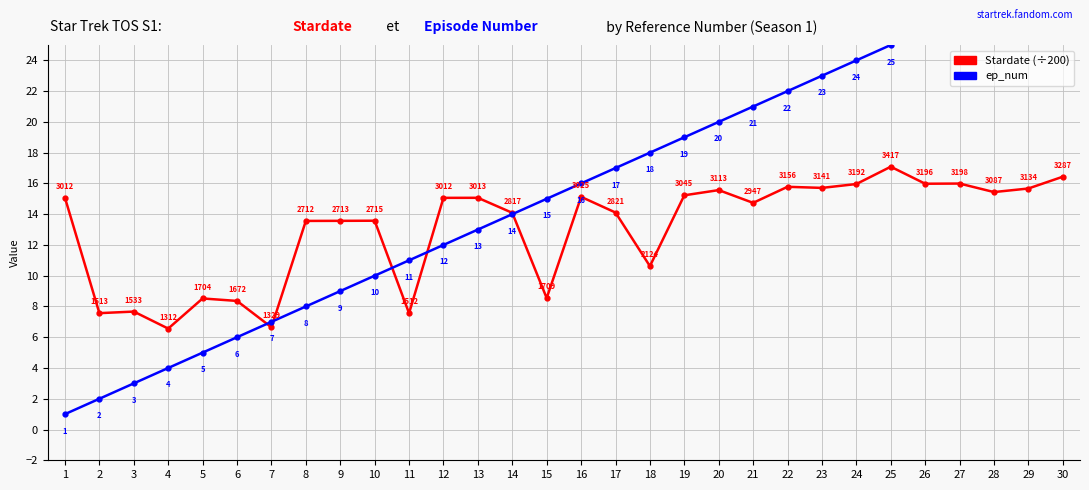

At how many categories does at least one series exceed 1?

30